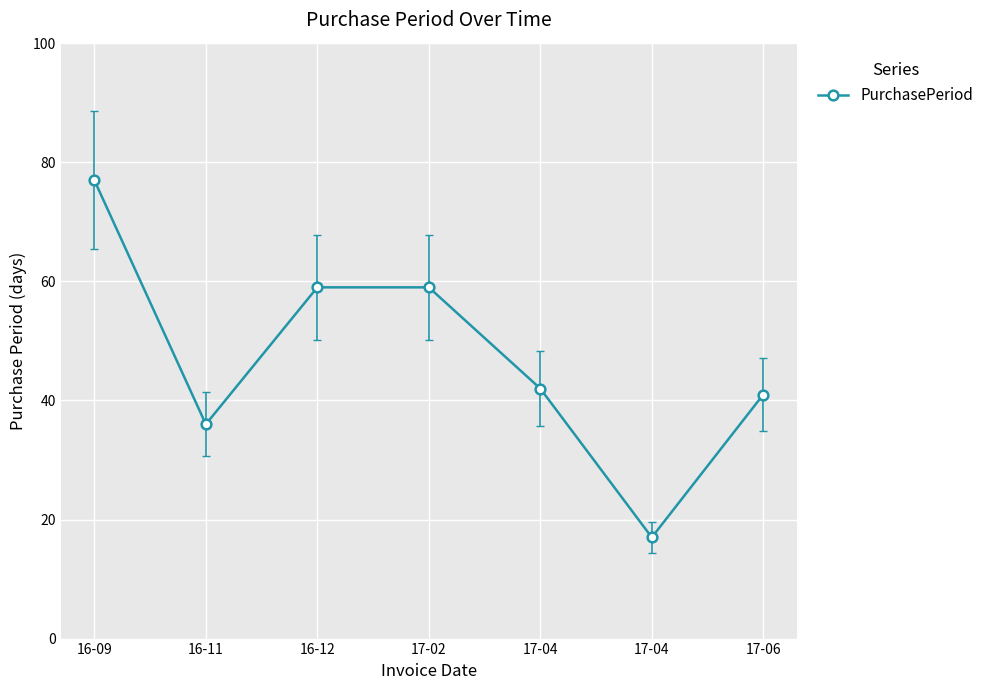

Rank the categories by value from lowest to highest.

17-04, 16-11, 17-06, 17-04, 16-12, 17-02, 16-09